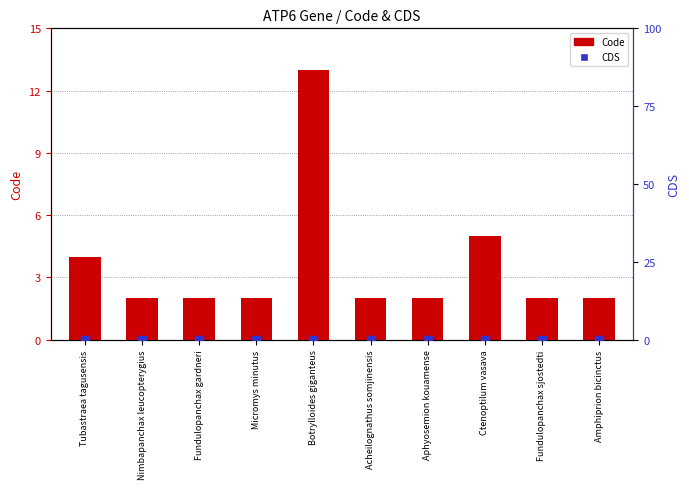

What are all the series names shown in the legend?

Code, CDS